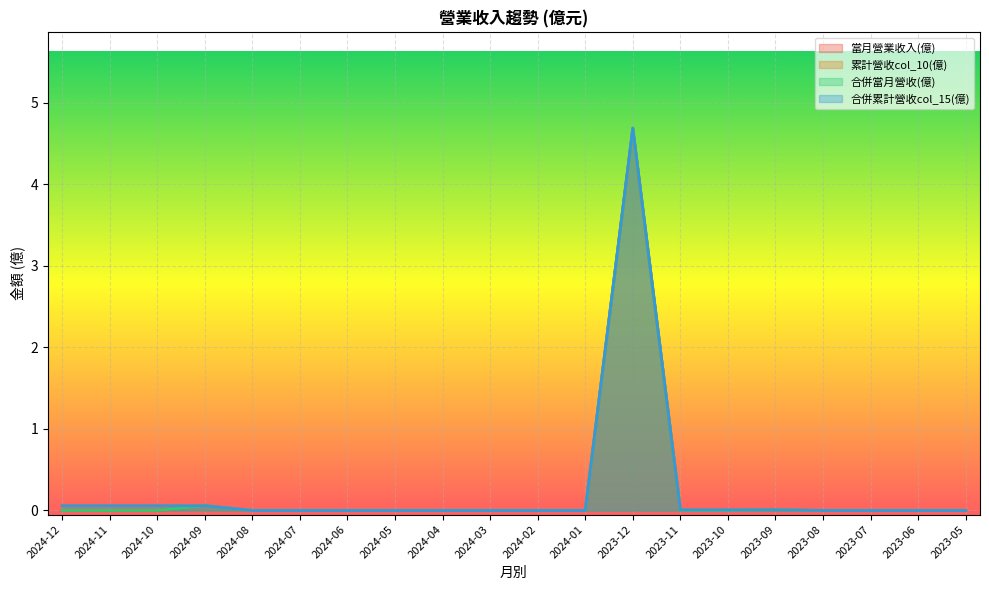

Which category has the highest value in the 當月營業收入(億) series?

2023-12